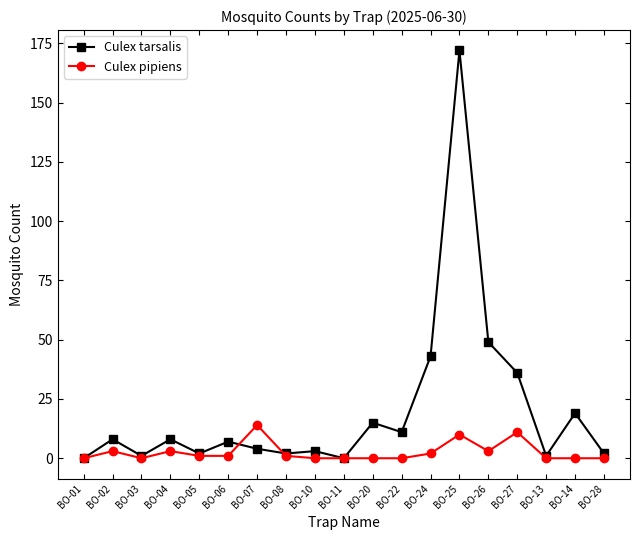

At which label is Culex tarsalis closest to 86?

BO-26